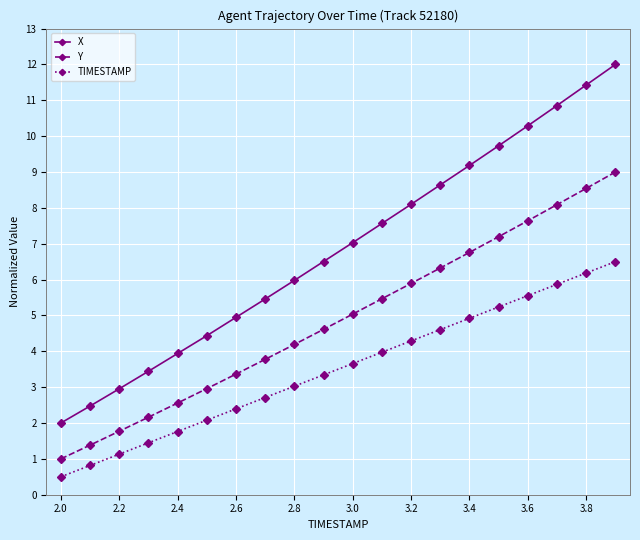

What is the maximum value for TIMESTAMP?

6.5